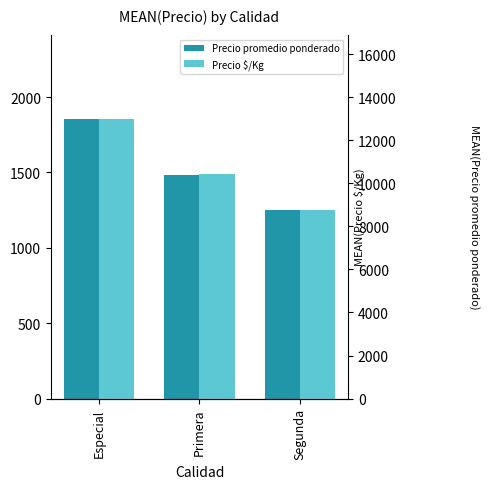

List the series in order of their overall mean, lowest first.

Precio $/Kg, Precio promedio ponderado